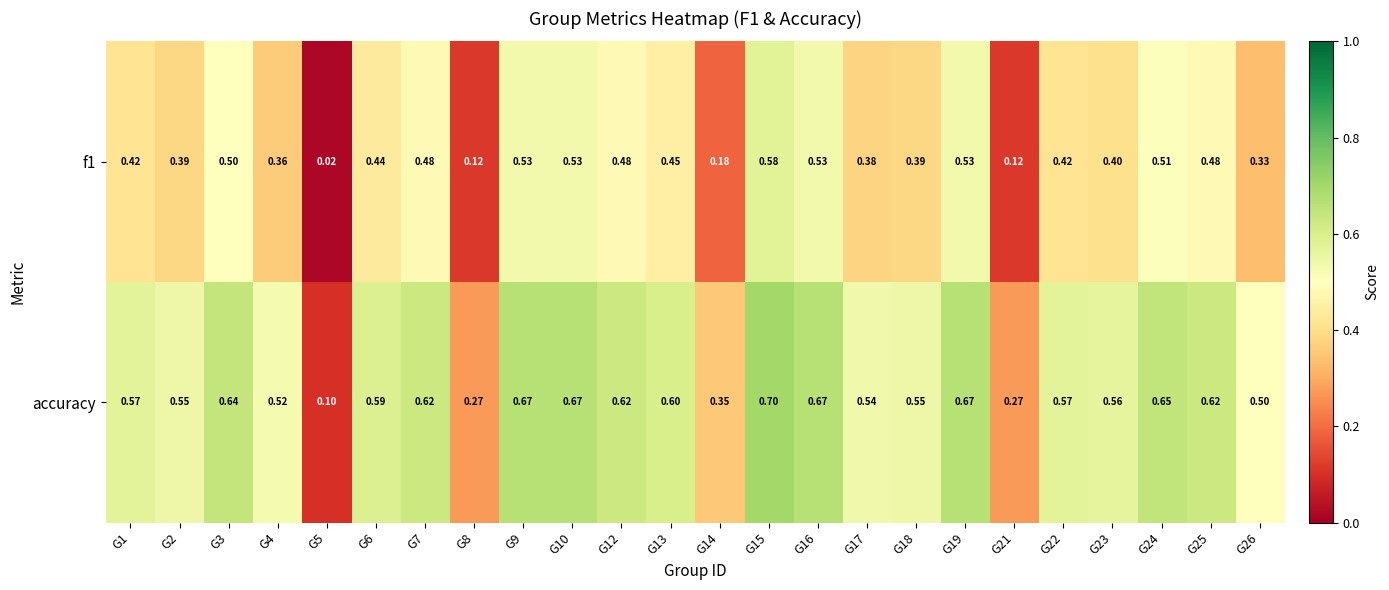

Which series has the largest range (max minus min)?

accuracy